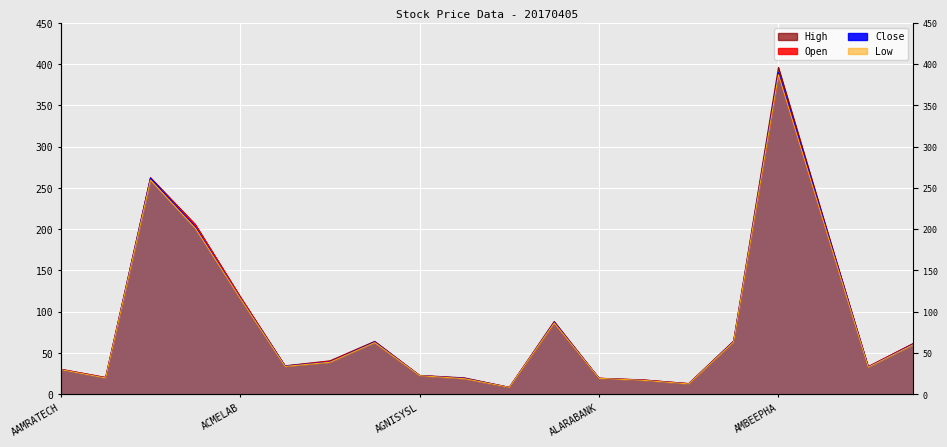

What is the label of the 16th point from the left?

AMANFEED